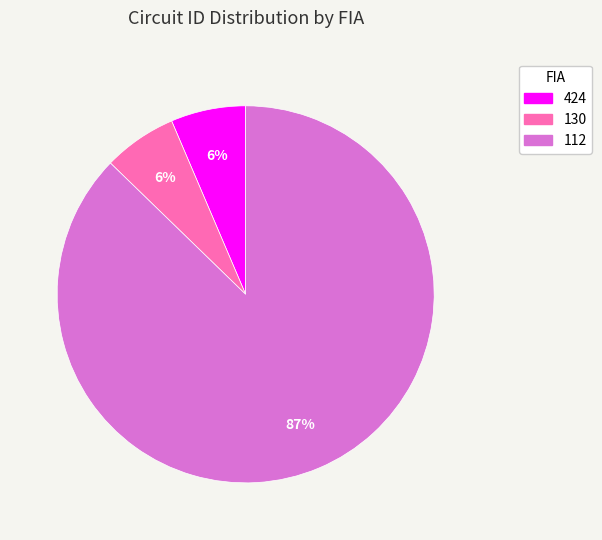

What is the ratio of the value at 130 to the value at 424?

1.0